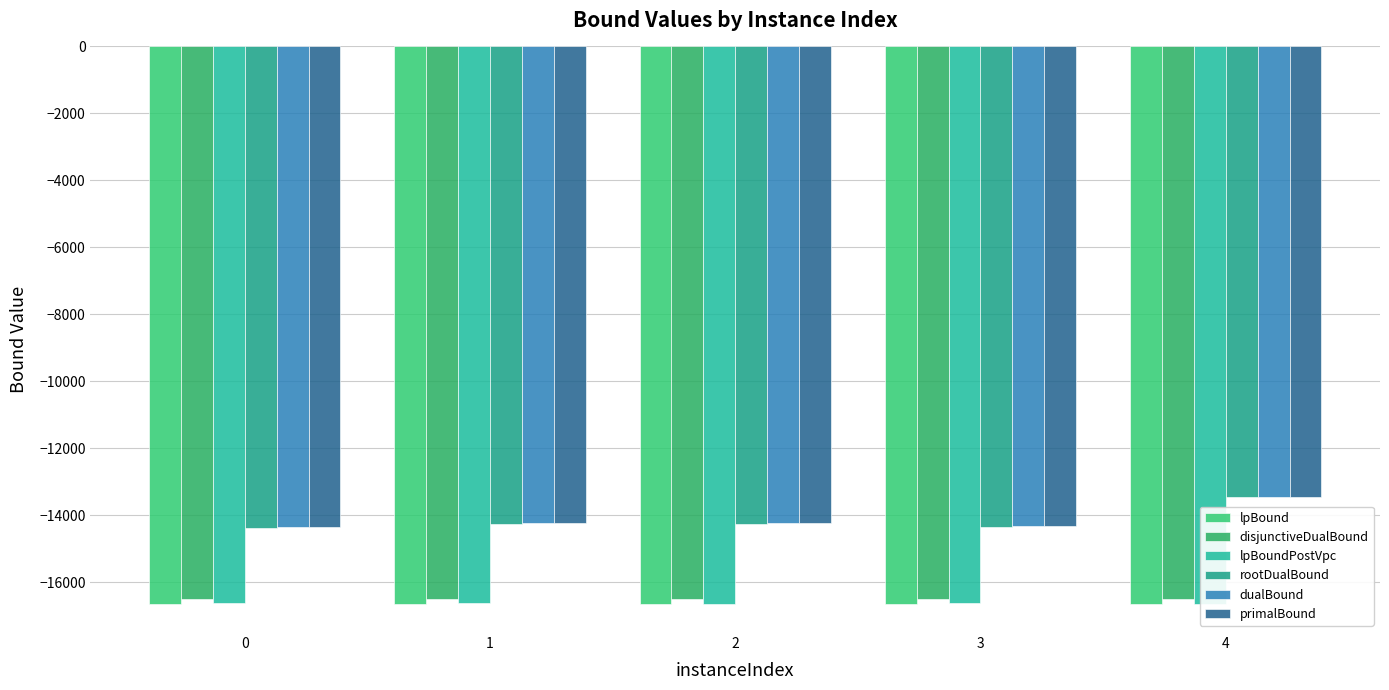

List the series in order of their peak value, highest first.

primalBound, dualBound, rootDualBound, disjunctiveDualBound, lpBoundPostVpc, lpBound